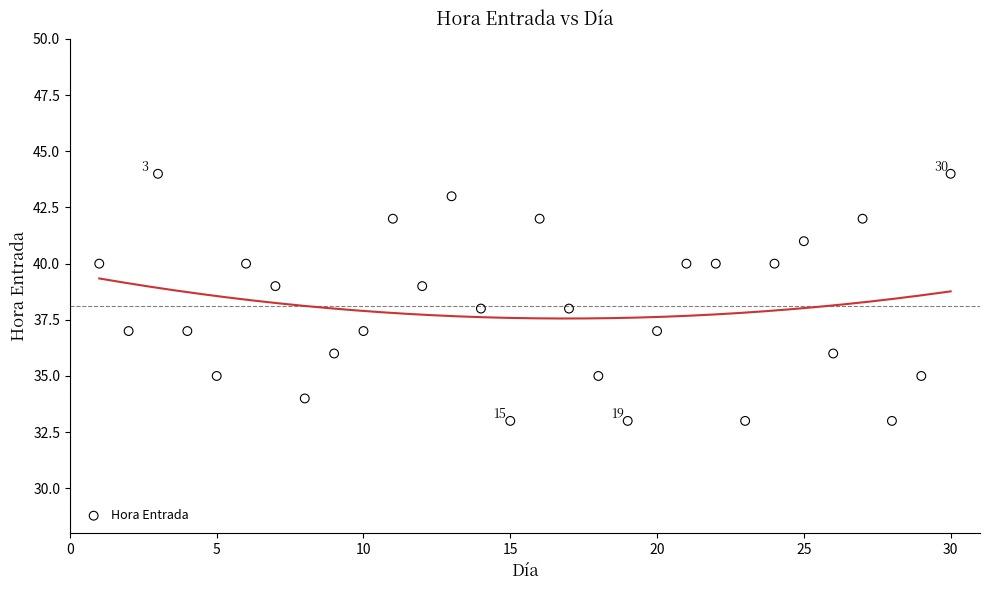

What is the range of X values (max minus min)?

29